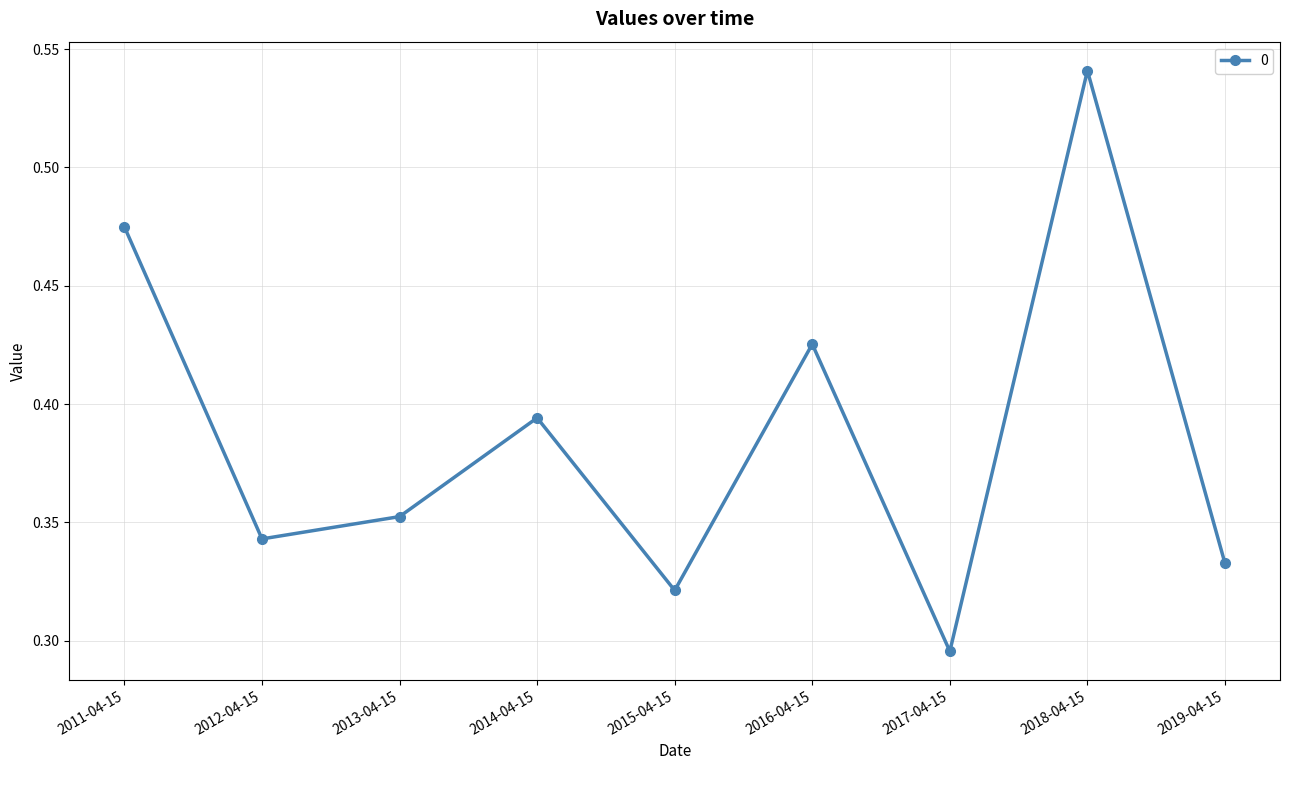

The value at 2013-04-15 is 0.1. True or false?

False